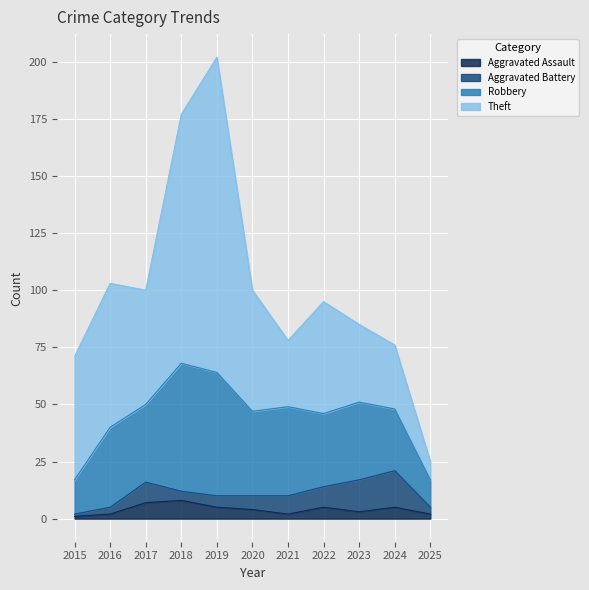

How many data points in Robbery are above 34?

5